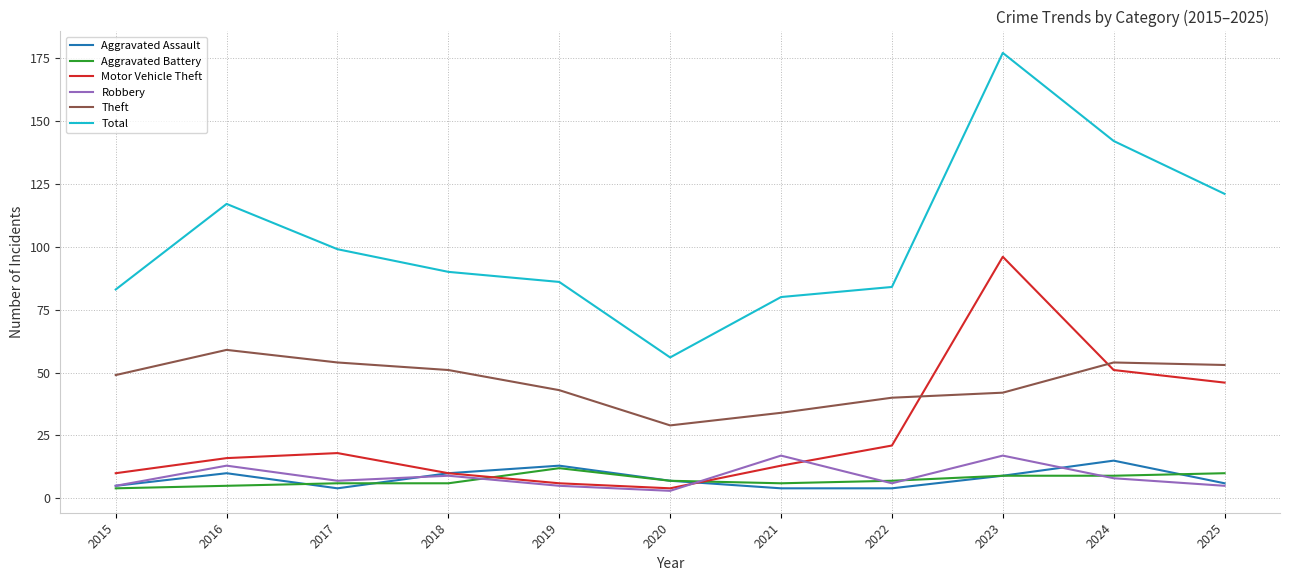

How many times do Theft and Motor Vehicle Theft cross each other?

2